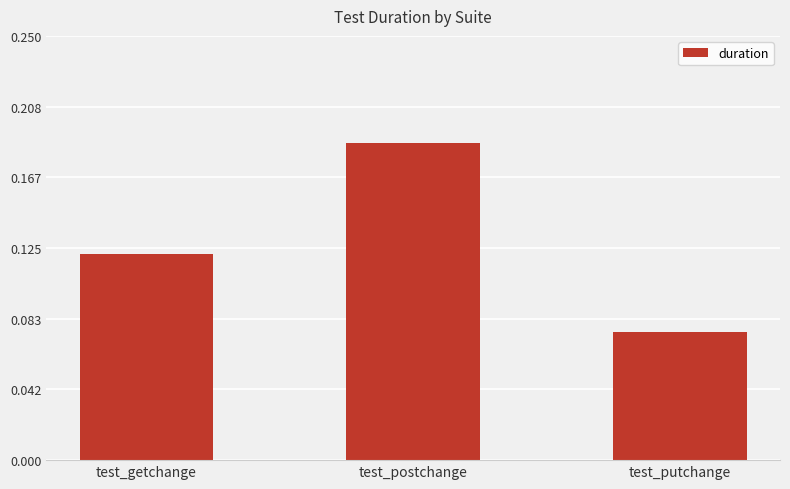

Which category has the highest value across all series?

test_postchange